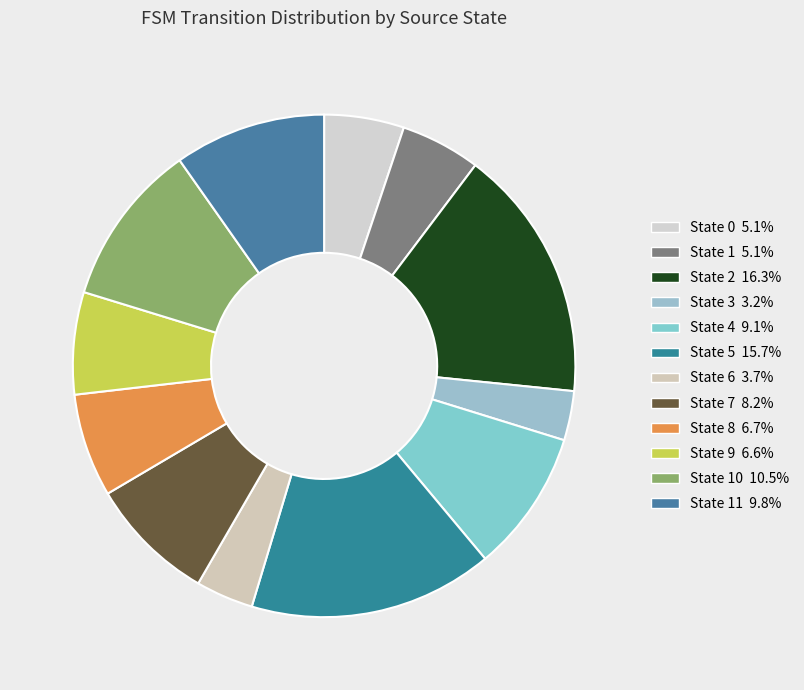

Count the number of slices in the pie.

12